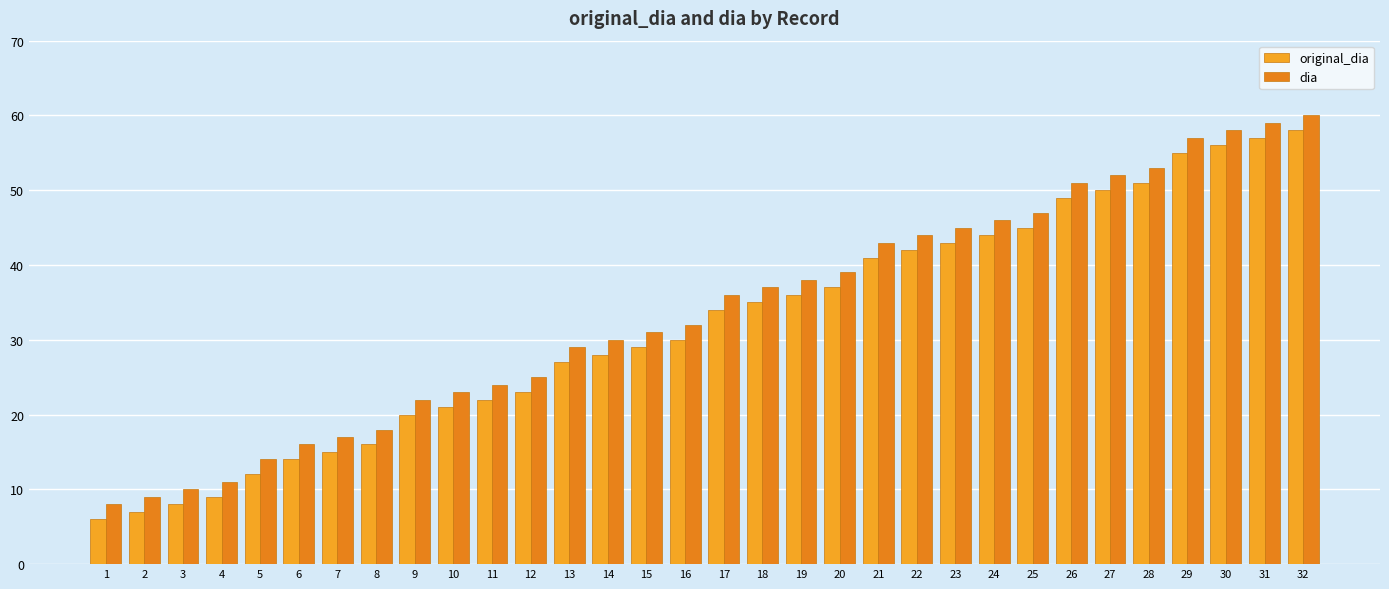

How many categories are shown in the chart?

32